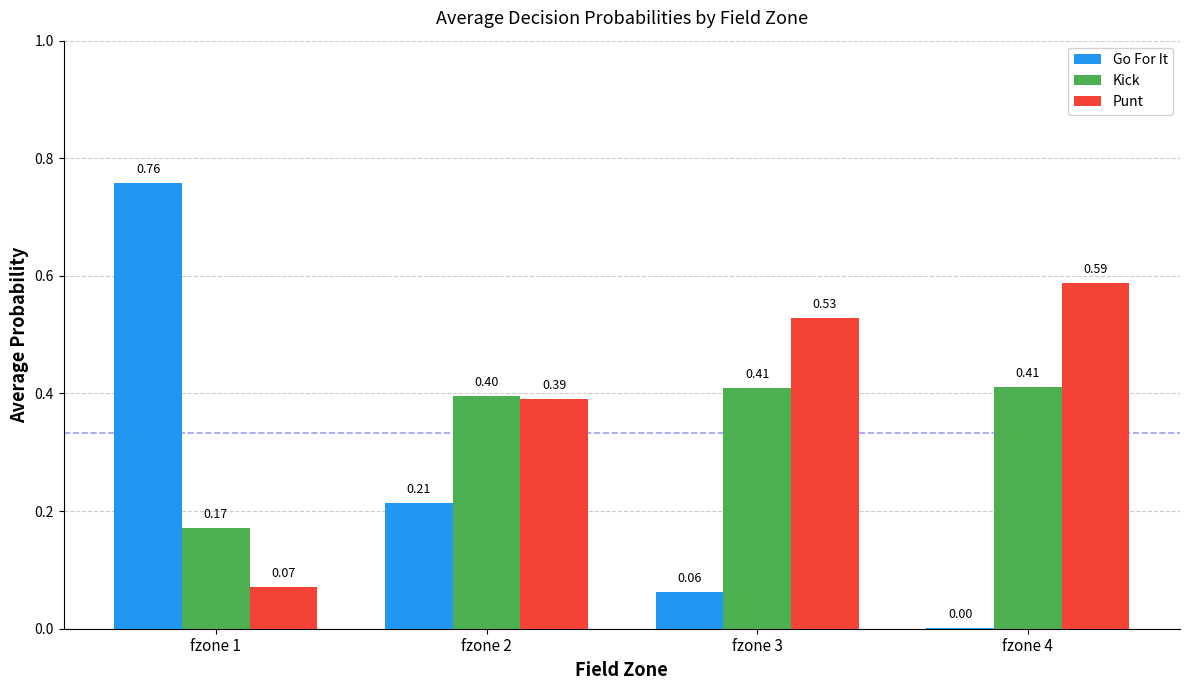

What is the sum of all Punt values?

1.6